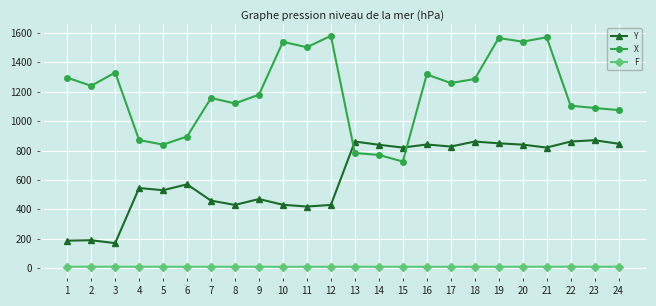

How many lines are shown in the chart?

3